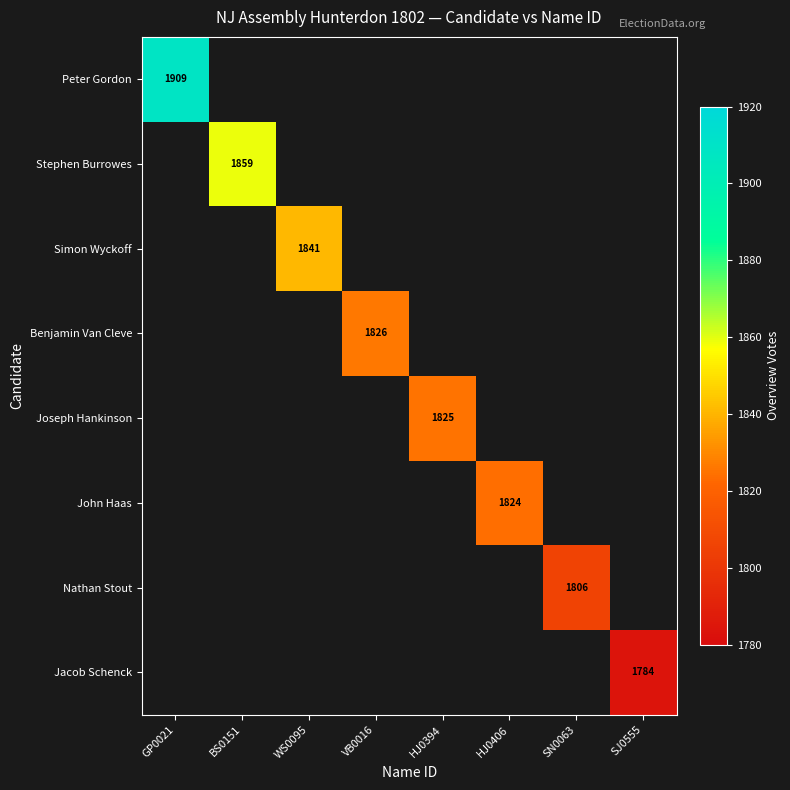

At which category is the sum across all series the highest?

GP0021